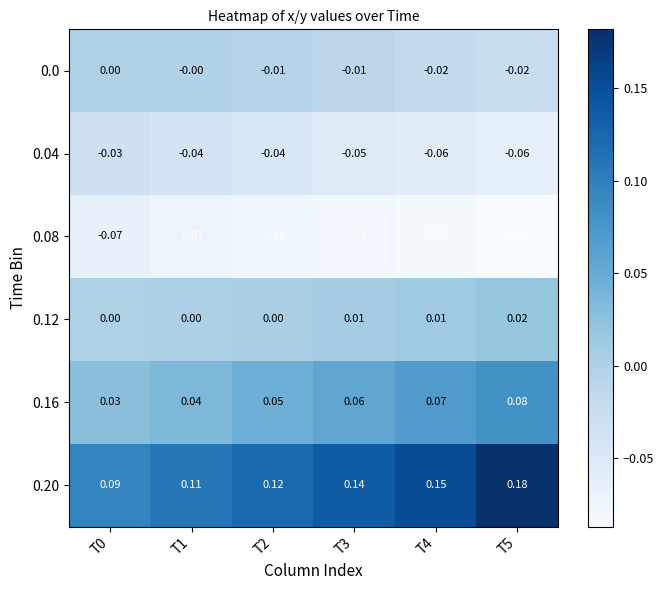

Is the value of 0.12 at T3 greater than the value of 0.0 at T3?

Yes